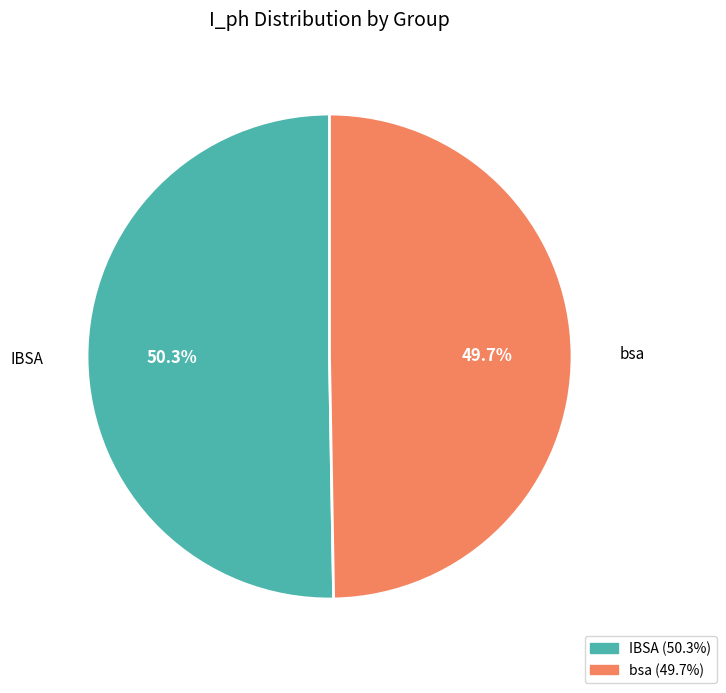

Which category has the biggest portion of the pie?

IBSA